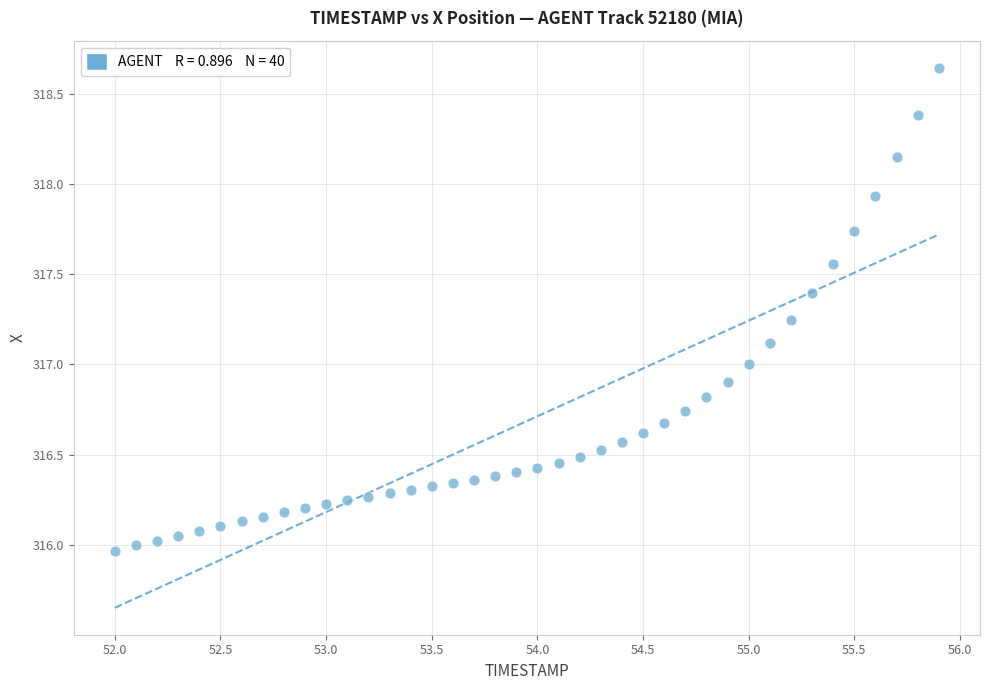

What is the range of Y values (max minus min)?

2.7